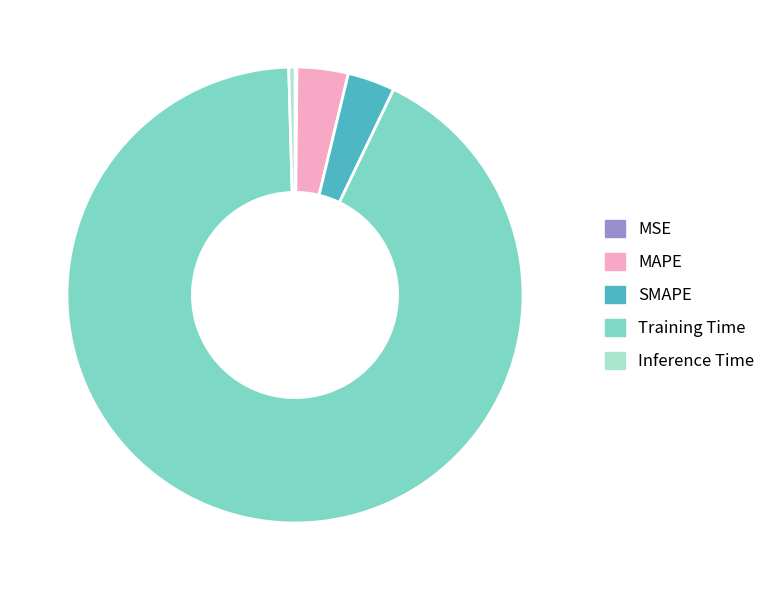

Is Training Time the majority of the pie?

Yes